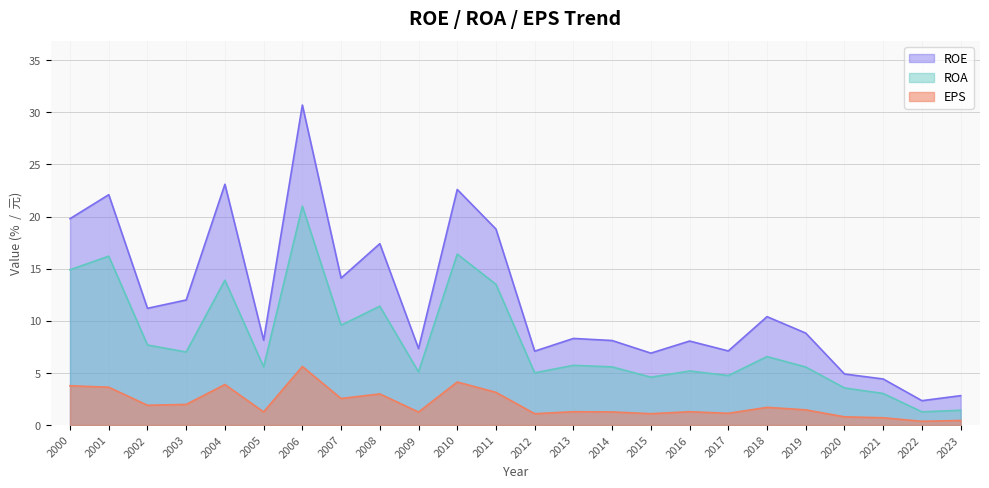

What is the value of the ROE point at the 5th from the left?

23.1